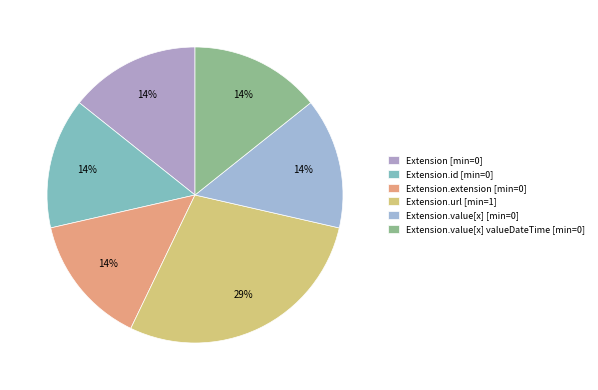

What is the largest slice in the pie chart?

Extension.url [min=1]